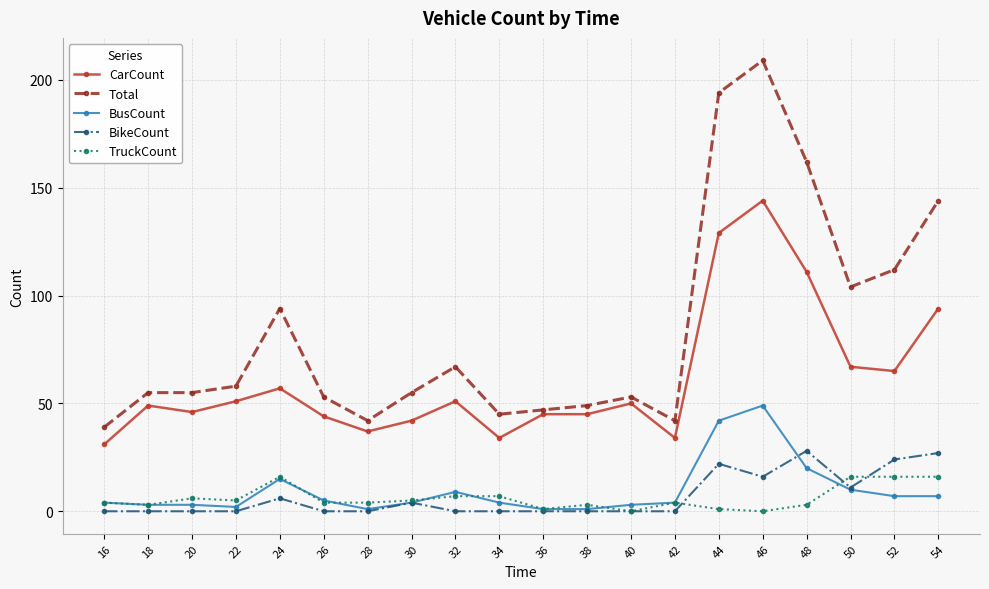

True or false: CarCount has a value of 96 at 50.

False